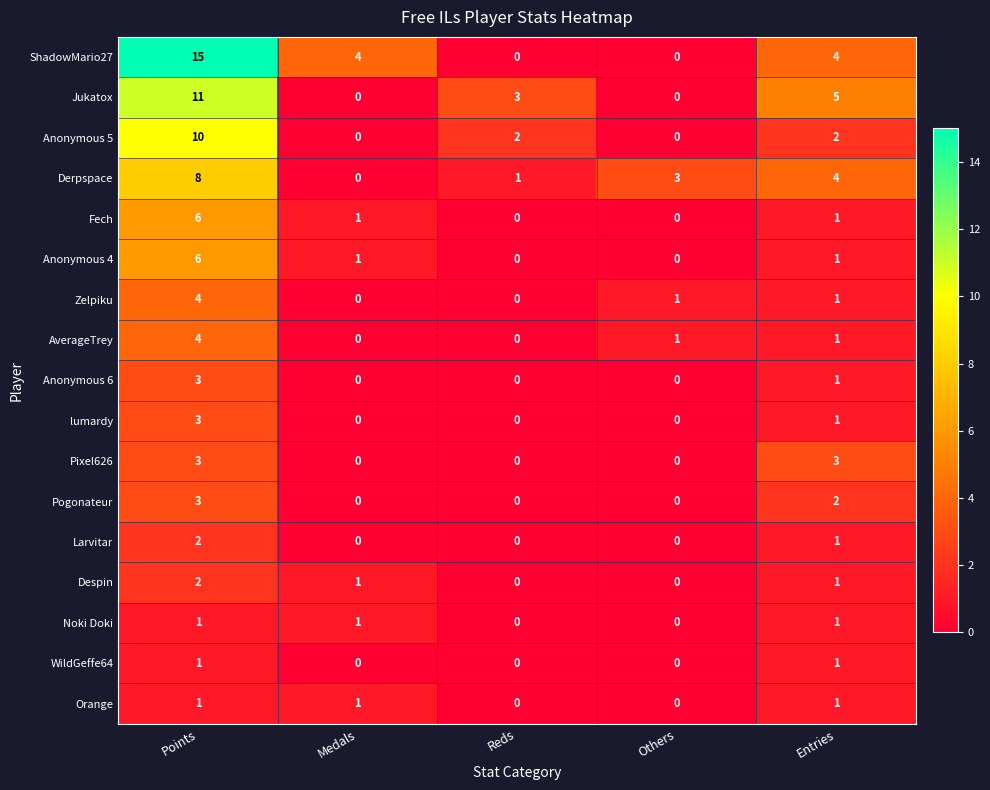

Is the value of Despin at Medals greater than the value of Orange at Reds?

Yes